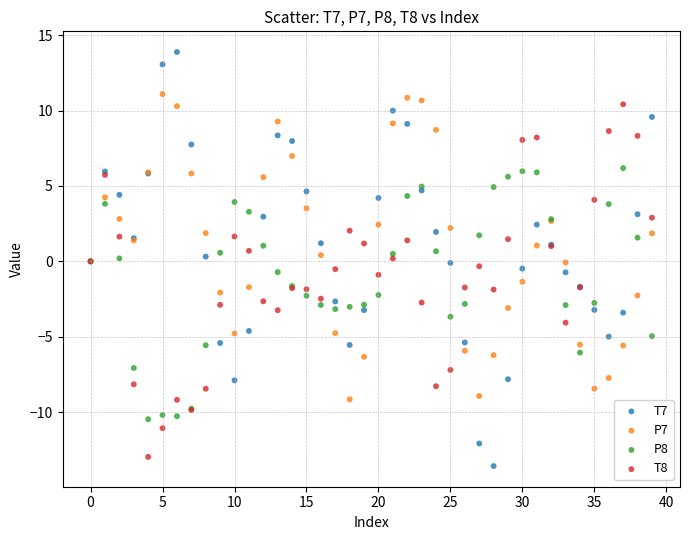

Which series contains the highest Y value?

T7